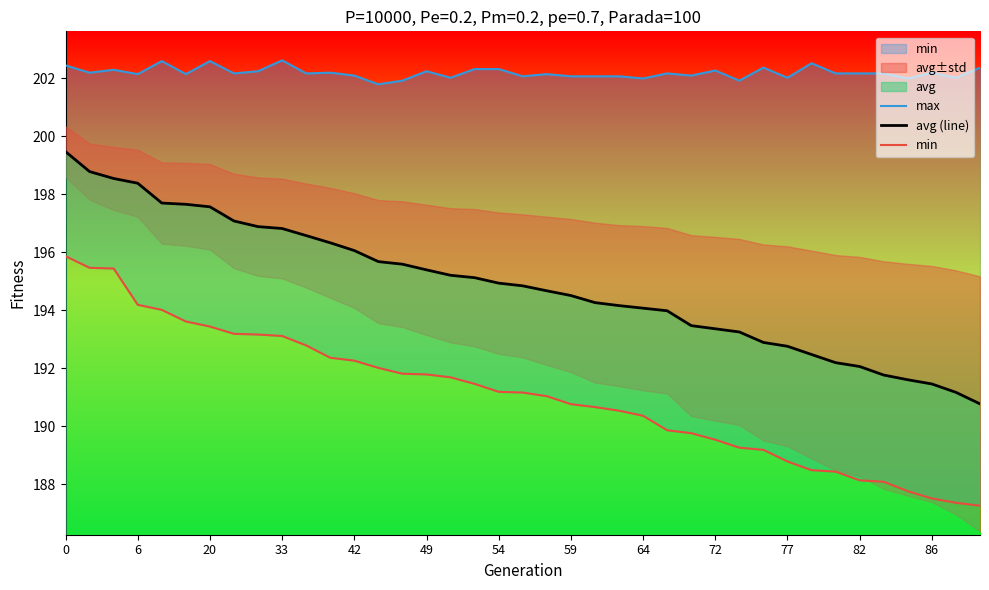

What is the value of the min point at the 28th from the left?

189.5